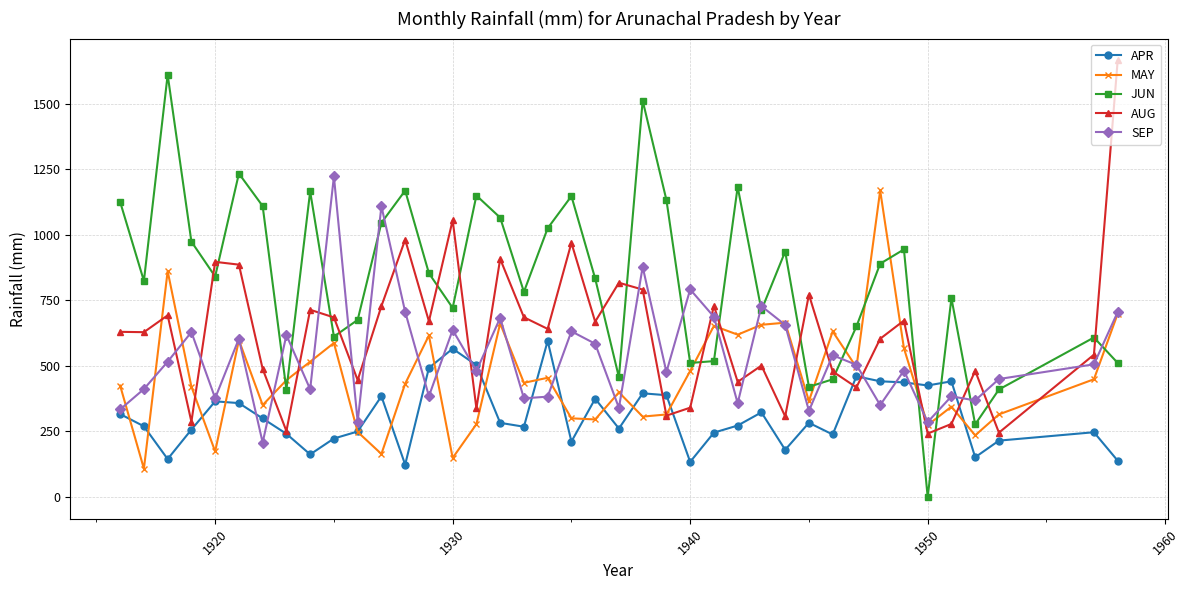

How many interior local valleys does the JUN series have?

12